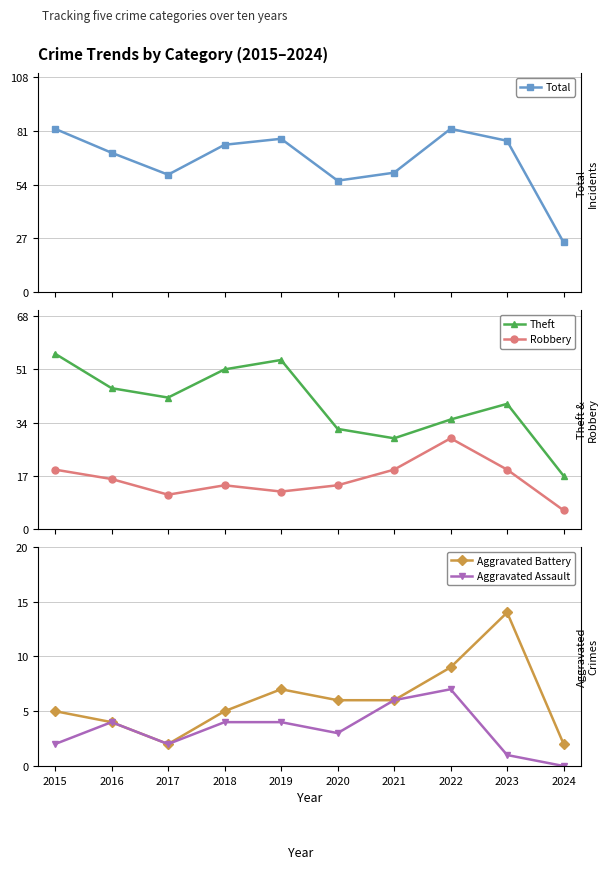

What is the difference between the Aggravated Assault values at 2021 and 2024?

6